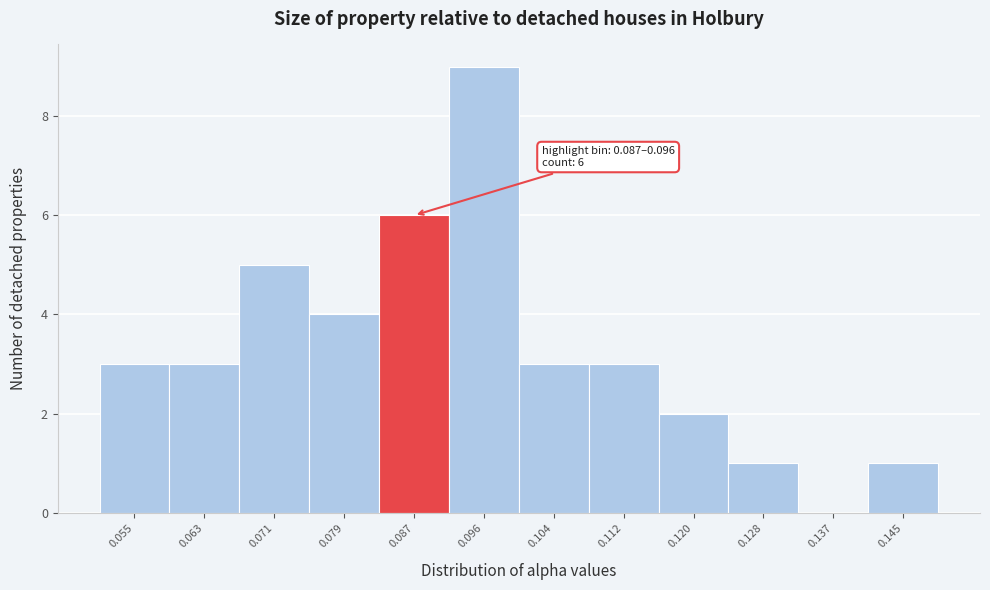

Reading left to right, what are all the values shown in this chart?

0.055=3	0.063=3	0.071=5	0.079=4	0.087=6	0.096=9	0.104=3	0.112=3	0.120=2	0.128=1	0.137=0	0.145=1